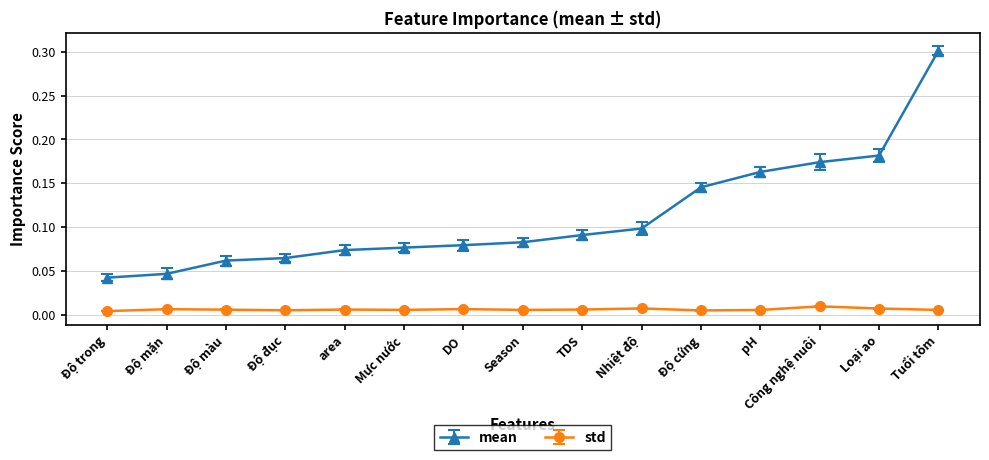

Which series has the widest spread of values?

mean